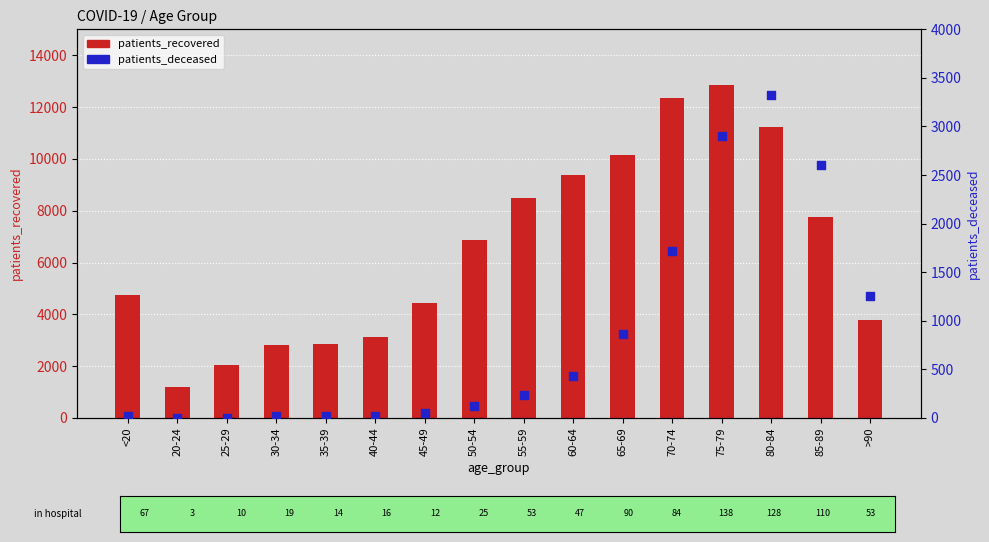

At how many categories does at least one series exceed 3065?

12